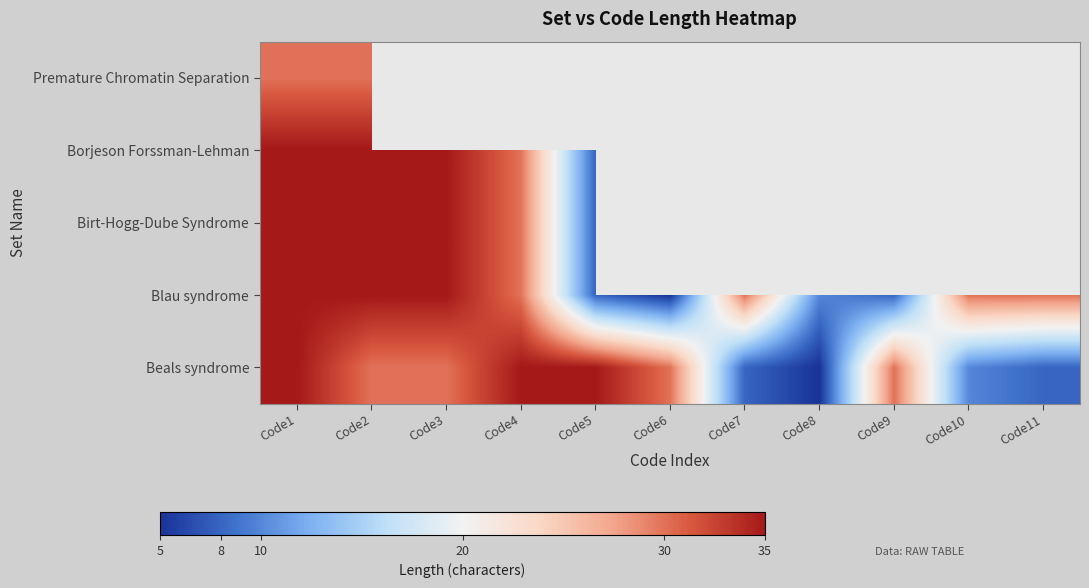

At how many categories does at least one series exceed 13?

10